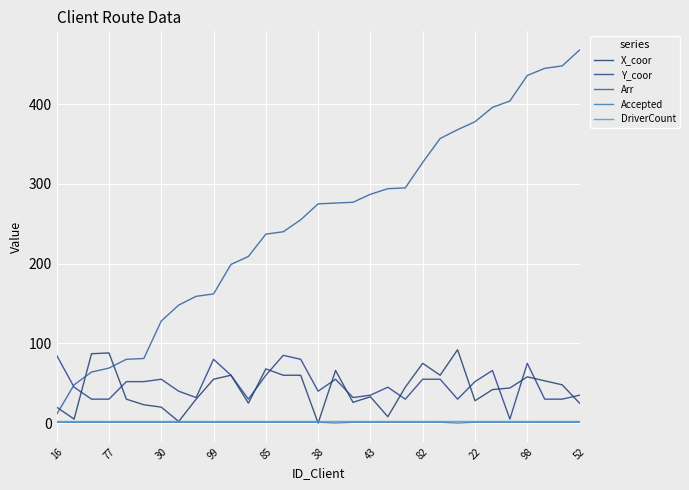

At how many categories does at least one series exceed 412?

4